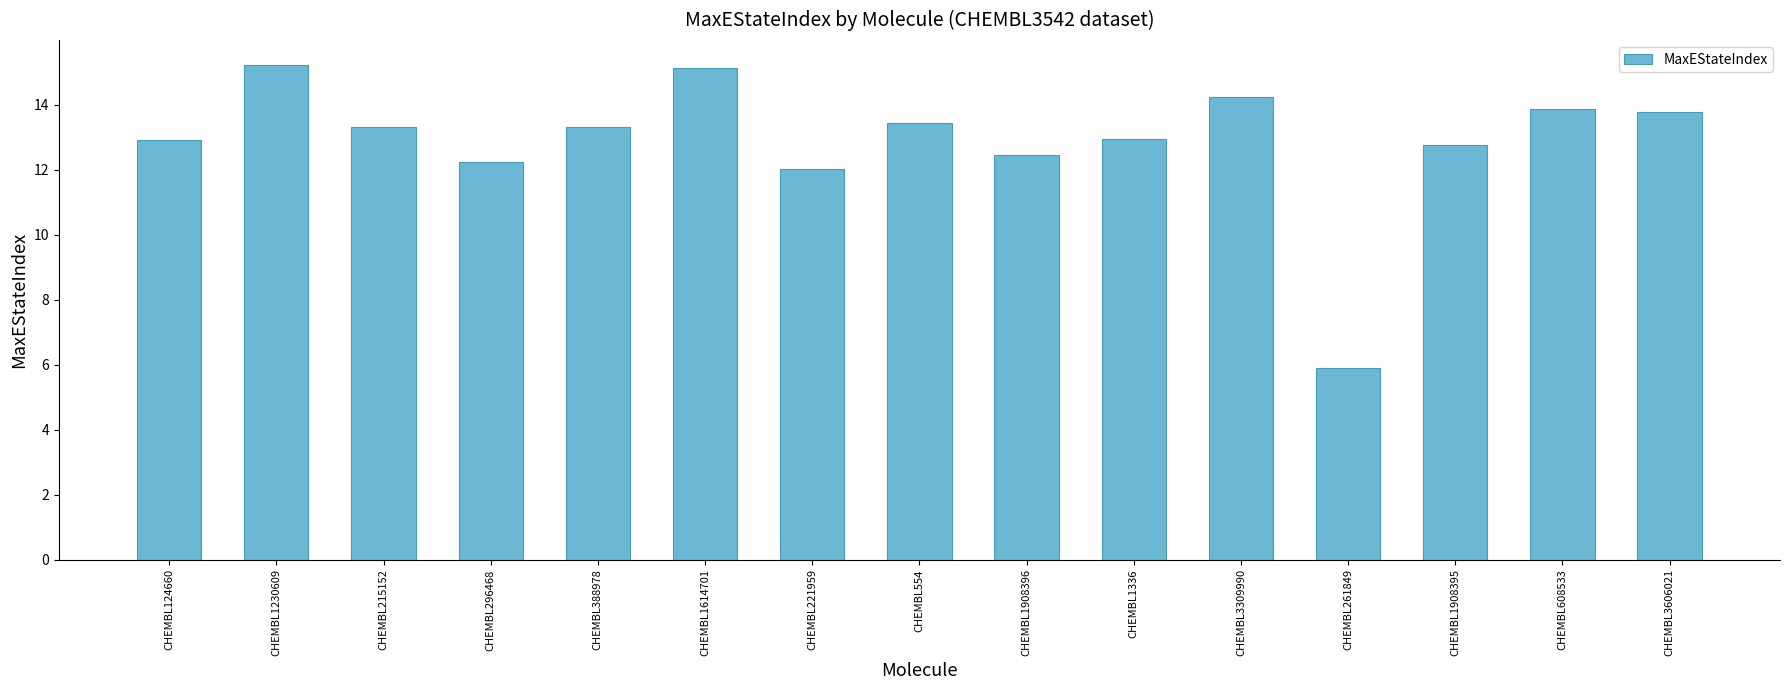

Reading left to right, list all the values displayed in this chart.

12.9	15.2	13.3	12.2	13.3	15.1	12.0	13.4	12.5	12.9	14.2	5.9	12.8	13.9	13.8